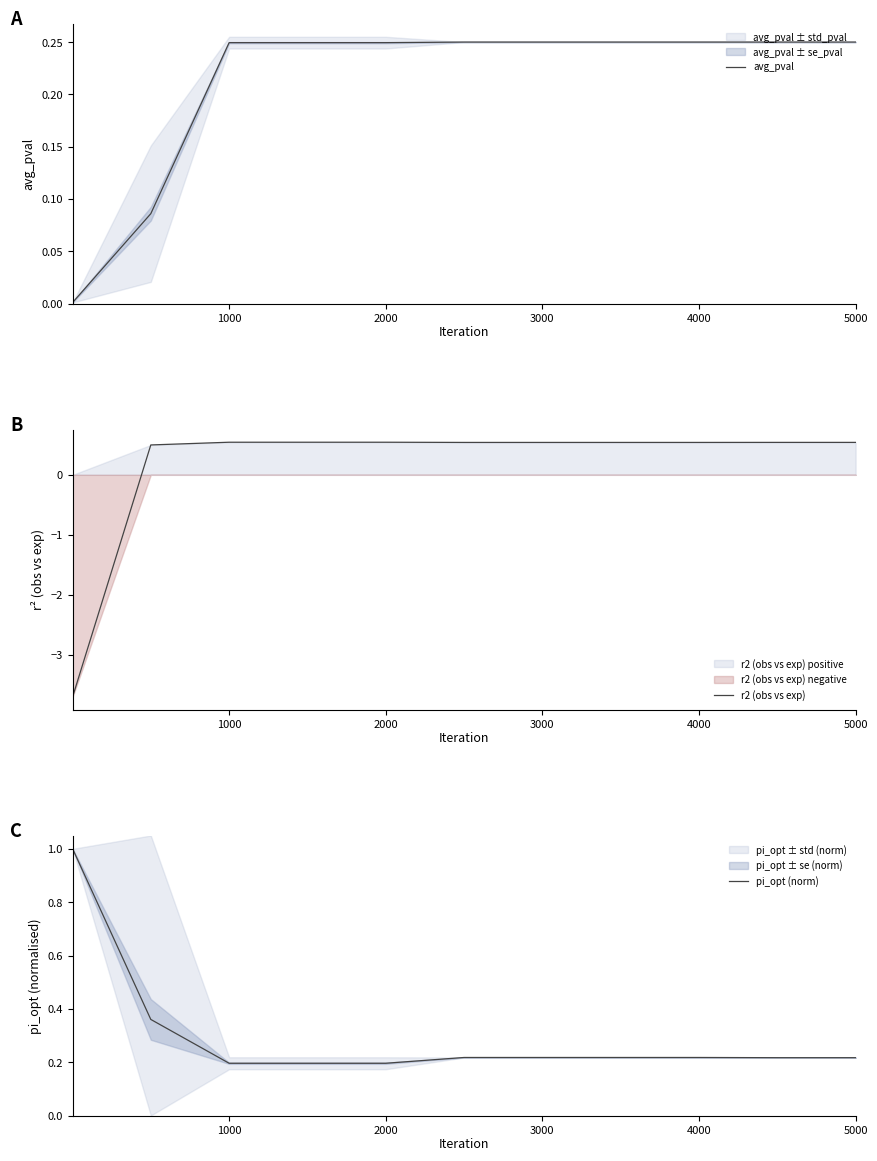

What is the lowest value of the pi_opt (norm) series?

0.2